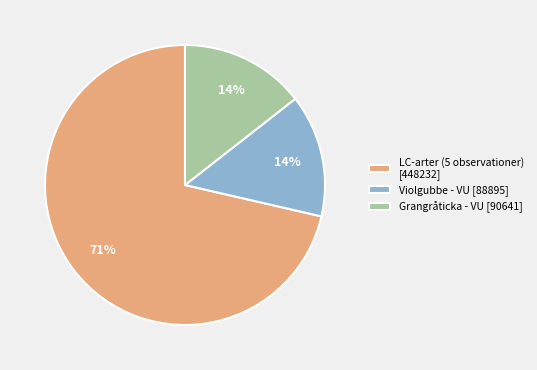

Which slice represents more than half of the pie?

LC-arter (5 observationer) [448232]